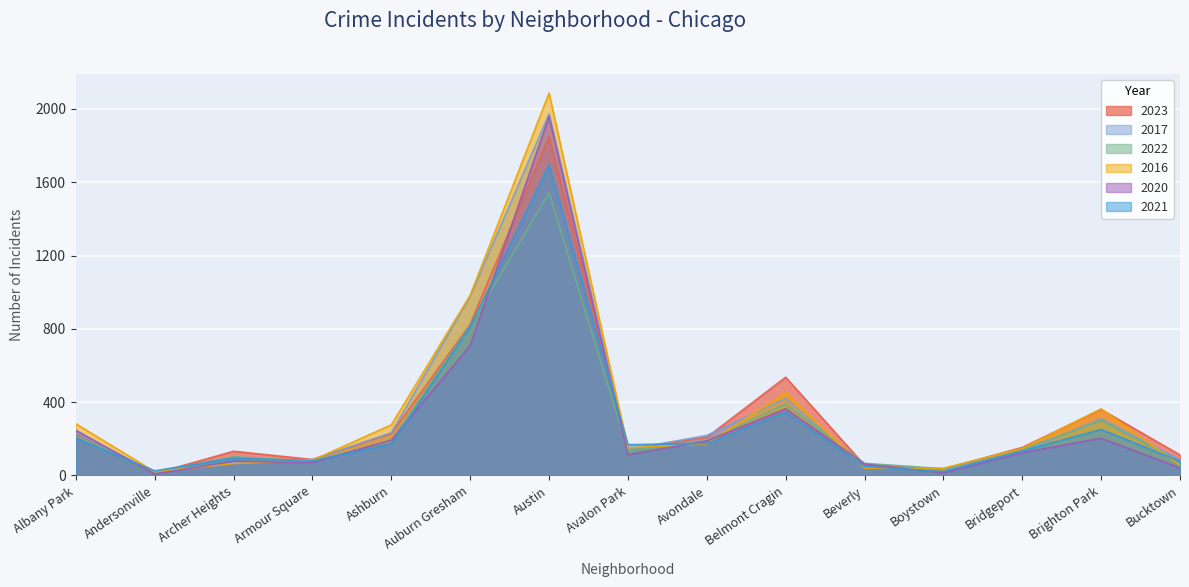

Rank the series at Bucktown from lowest to highest value.

2020, 2016, 2022, 2021, 2017, 2023